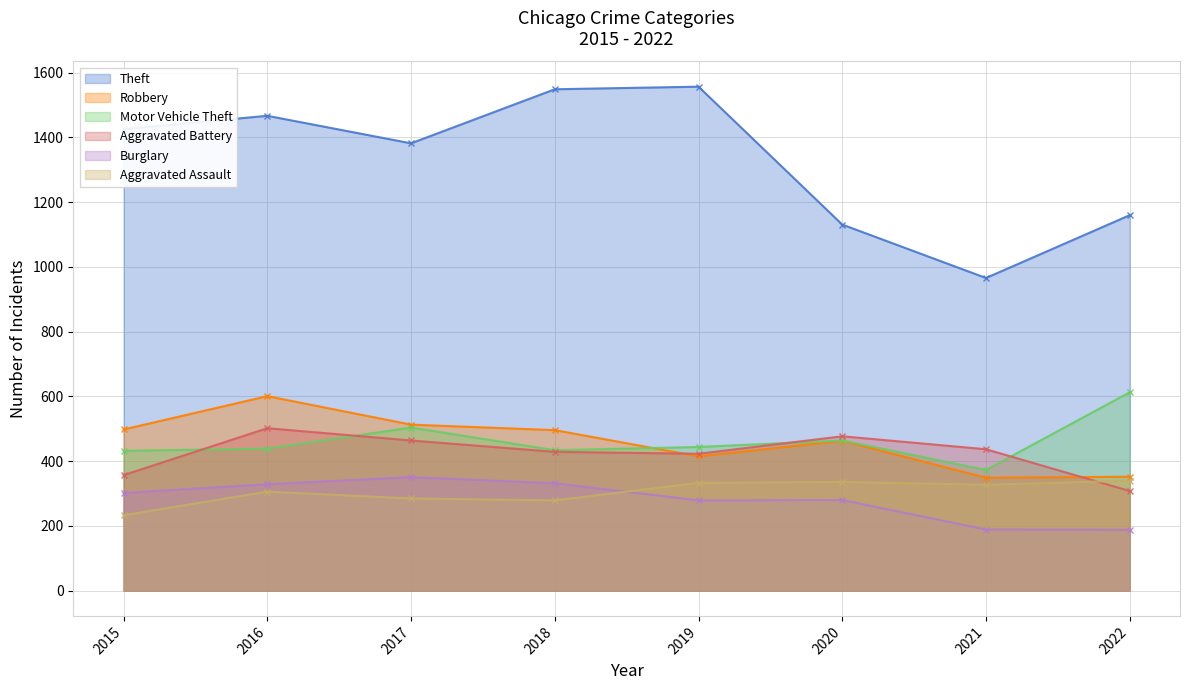

At which category is the sum across all series the highest?

2016